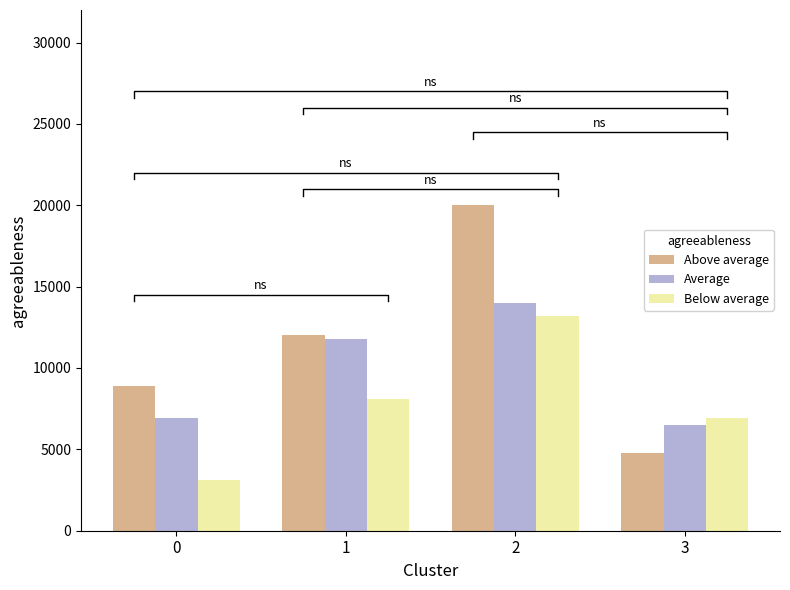

Reading left to right, extract all data points from this chart.

Above average: 8900	12000	20000	4800
Average: 6900	11800	14000	6500
Below average: 3100	8100	13200	6900